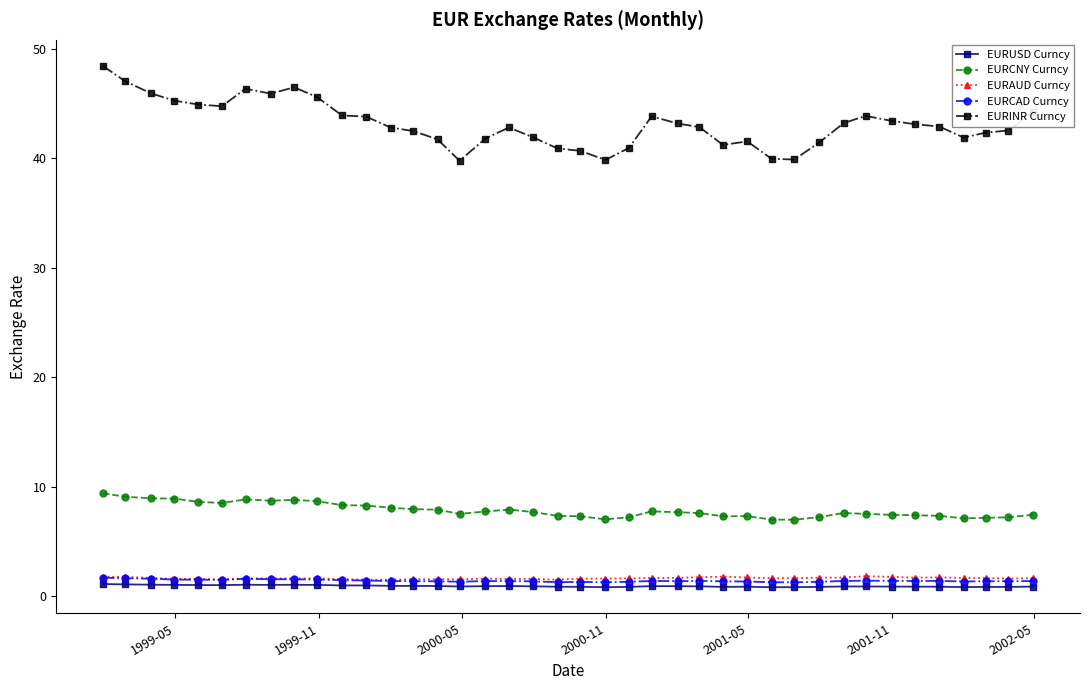

At how many categories does at least one series exceed 33?

40